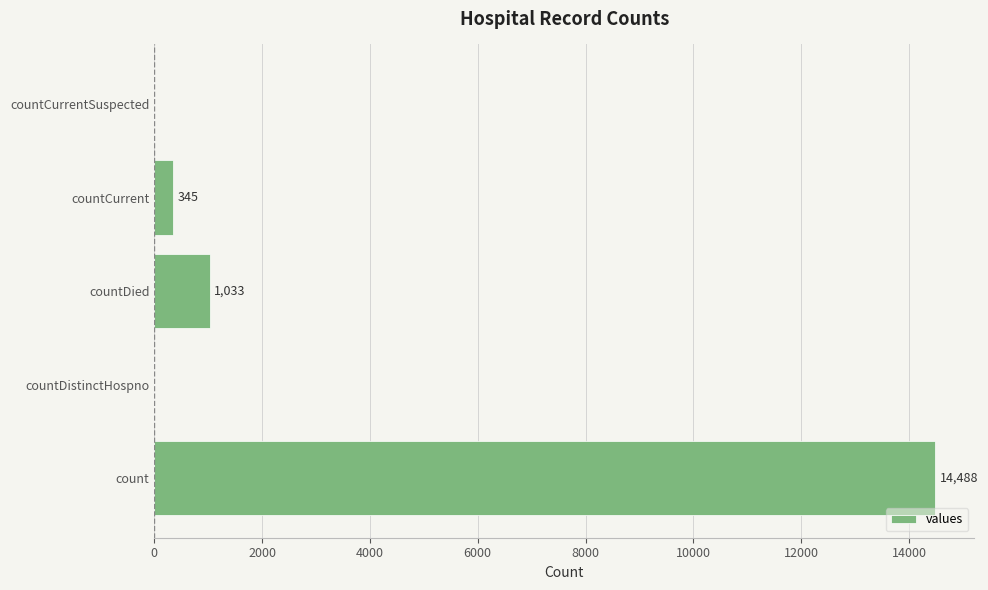

How many distinct data groups are displayed?

1